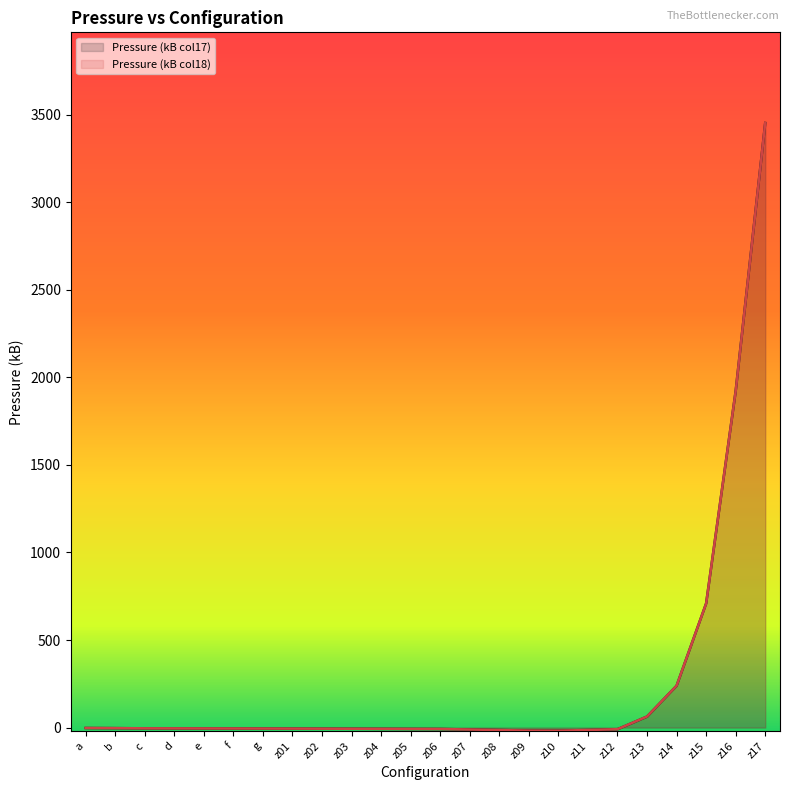

Reading left to right, extract all data points from this chart.

Pressure (kB col17): a=-2.7	b=-3.4	c=-4.5	d=-4.8	e=-5.1	f=-5.4	g=-5.8	z01=-6.1	z02=-6.5	z03=-6.9	z04=-7.4	z05=-7.9	z06=-8.3	z07=-11.0	z08=-14.2	z09=-17.2	z10=-17.8	z11=-14.1	z12=-9.7	z13=62.6	z14=238.7	z15=709.0	z16=1922.7	z17=3453.2
Pressure (kB col18): a=-2.4	b=-3.2	c=-4.4	d=-4.7	e=-5.0	f=-5.3	g=-5.7	z01=-6.1	z02=-6.5	z03=-6.9	z04=-7.4	z05=-7.9	z06=-8.3	z07=-11.2	z08=-14.4	z09=-17.5	z10=-18.1	z11=-14.0	z12=-9.4	z13=63.1	z14=239.0	z15=708.3	z16=1921.6	z17=3452.1